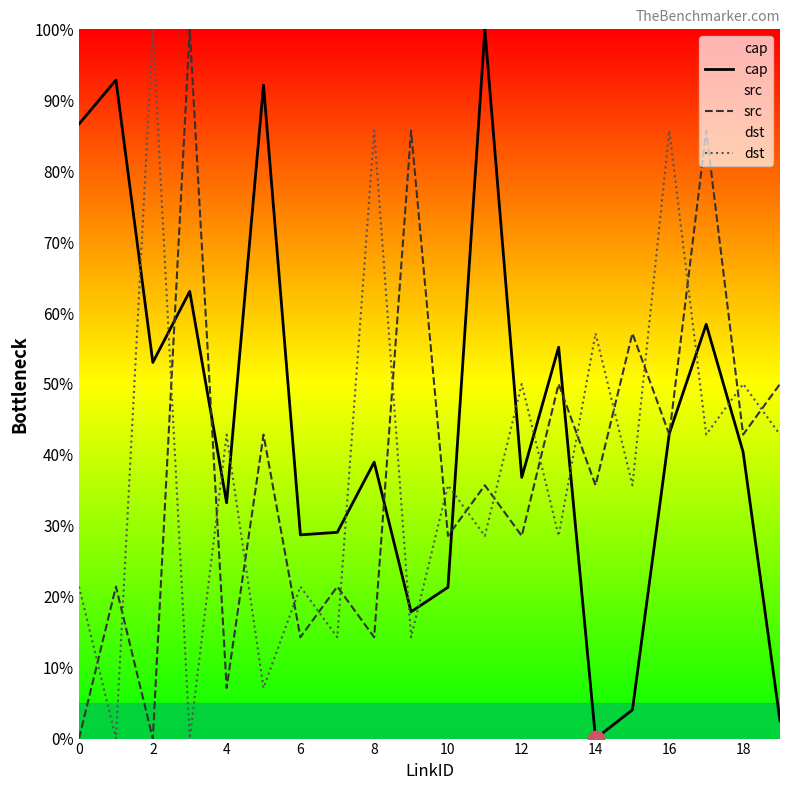

At 4, list the series in order from smallest to largest.

src, cap, dst